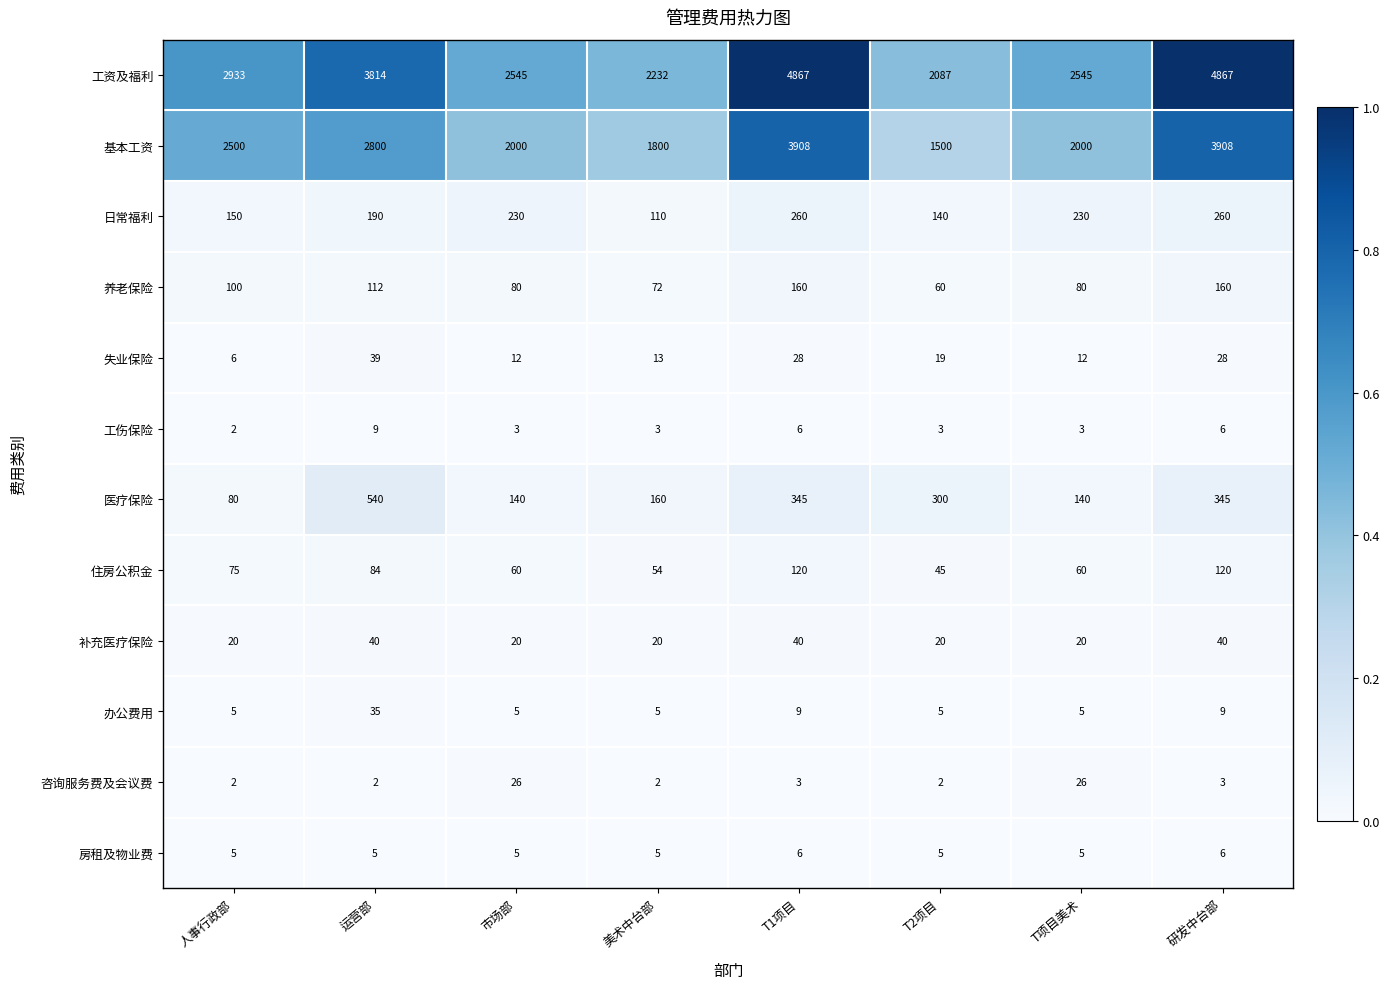

What is the sum of the 日常福利 values at 研发中台部 and 美术中台部?

370